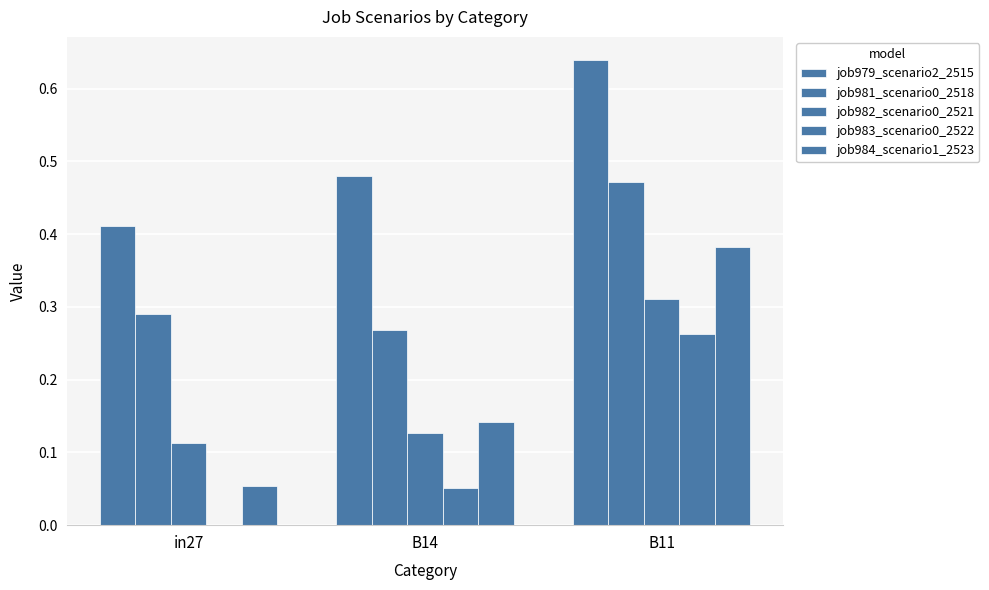

At which label is job979_scenario2_2515 closest to 0?

in27